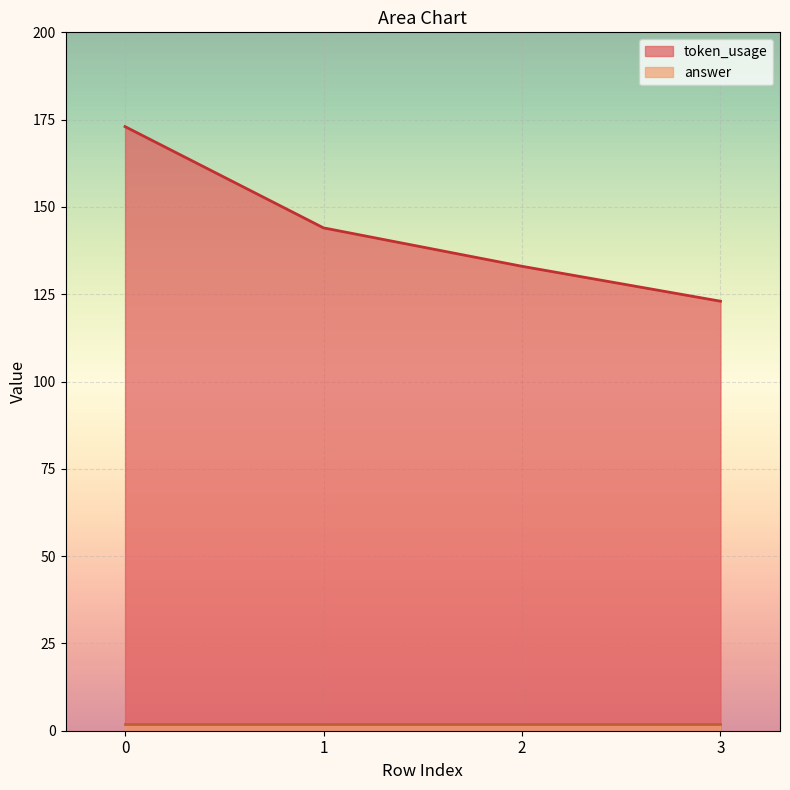

Is it true that the value at 1 is 144?

True